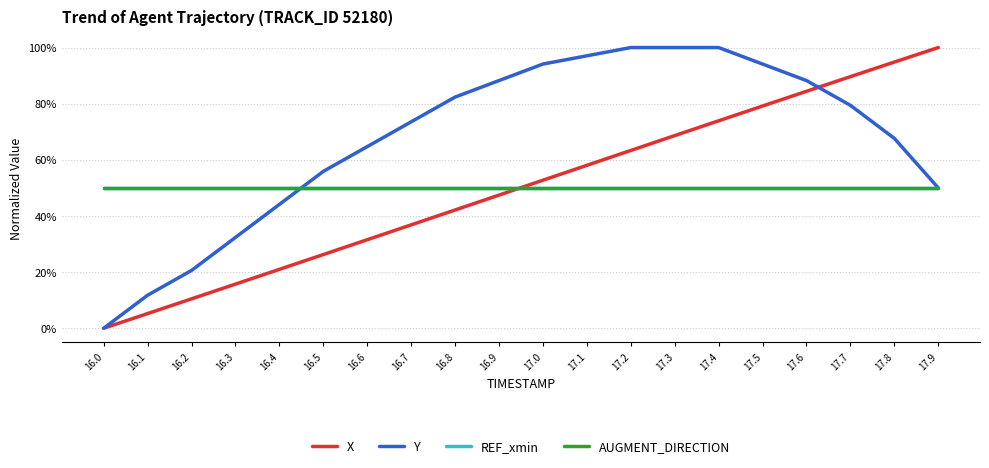

Reading left to right, what are all the values shown in this chart?

X: 0.0	0.1	0.1	0.2	0.2	0.3	0.3	0.4	0.4	0.5	0.5	0.6	0.6	0.7	0.7	0.8	0.8	0.9	0.9	1.0
Y: 0.0	0.1	0.2	0.3	0.4	0.6	0.6	0.7	0.8	0.9	0.9	1.0	1.0	1.0	1.0	0.9	0.9	0.8	0.7	0.5
REF_xmin: 0.5	0.5	0.5	0.5	0.5	0.5	0.5	0.5	0.5	0.5	0.5	0.5	0.5	0.5	0.5	0.5	0.5	0.5	0.5	0.5
AUGMENT_DIRECTION: 0.5	0.5	0.5	0.5	0.5	0.5	0.5	0.5	0.5	0.5	0.5	0.5	0.5	0.5	0.5	0.5	0.5	0.5	0.5	0.5